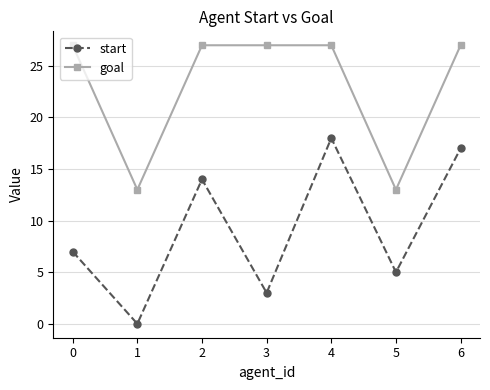

What is the value of the goal point at the 3rd from the left?

27